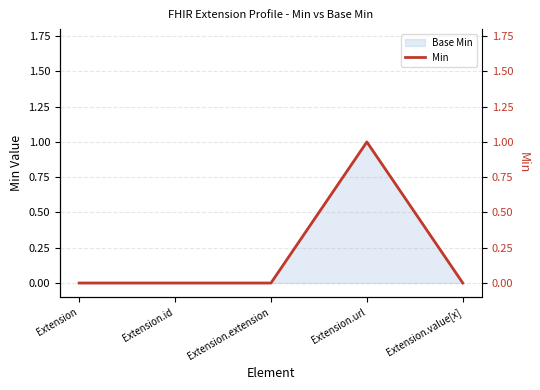

Which has a higher value, Extension.extension or Extension.url?

Extension.url